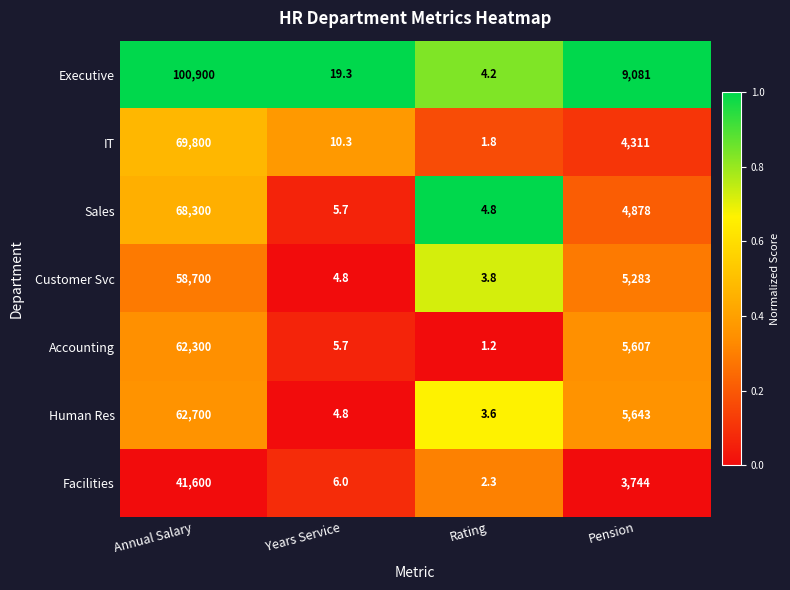

Reading left to right, list all the values displayed in this chart.

Executive: Annual Salary=100900.0	Years Service=19.3	Rating=4.2	Pension=9081.0
IT: Annual Salary=69800.0	Years Service=10.3	Rating=1.8	Pension=4311.0
Sales: Annual Salary=68300.0	Years Service=5.7	Rating=4.8	Pension=4878.0
Customer Svc: Annual Salary=58700.0	Years Service=4.8	Rating=3.8	Pension=5283.0
Accounting: Annual Salary=62300.0	Years Service=5.7	Rating=1.2	Pension=5607.0
Human Res: Annual Salary=62700.0	Years Service=4.8	Rating=3.6	Pension=5643.0
Facilities: Annual Salary=41600.0	Years Service=6.0	Rating=2.3	Pension=3744.0